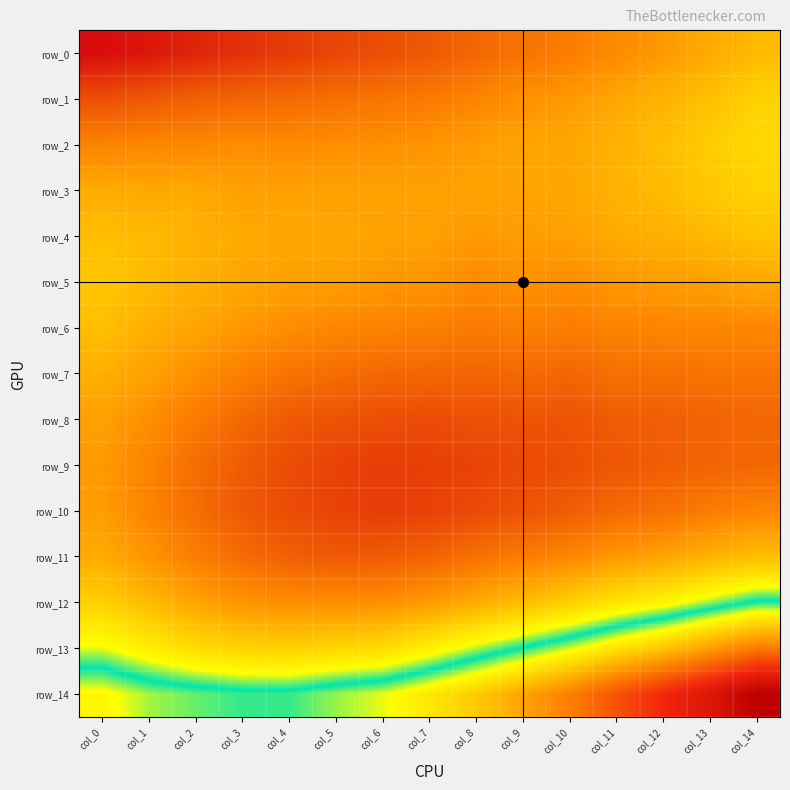

Between col_2 and col_12, which series saw the biggest shift?

row_14